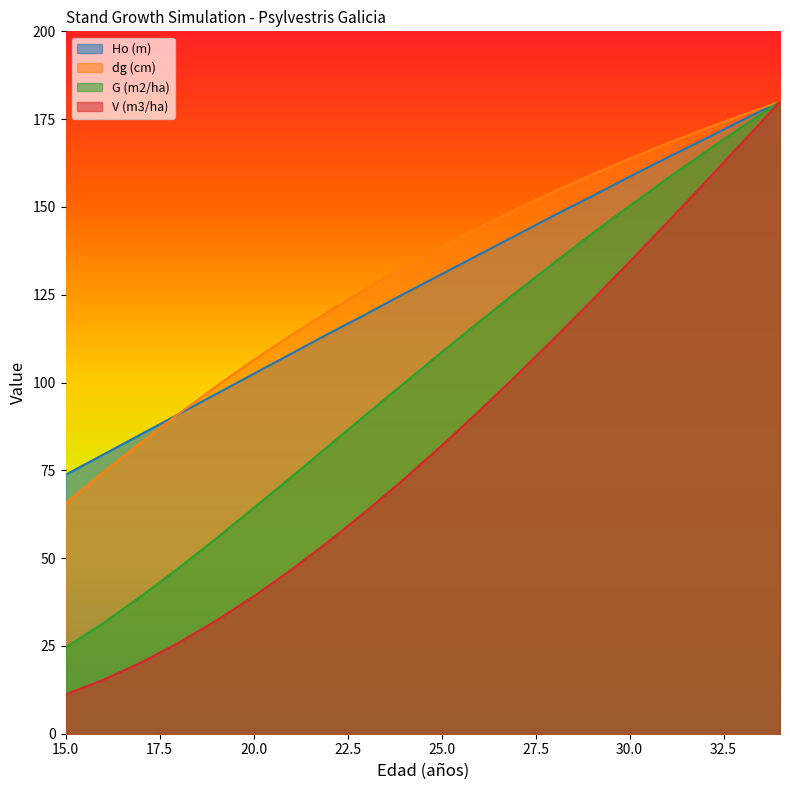

Is it true that V (m3/ha) equals 15.3 at 16?

True